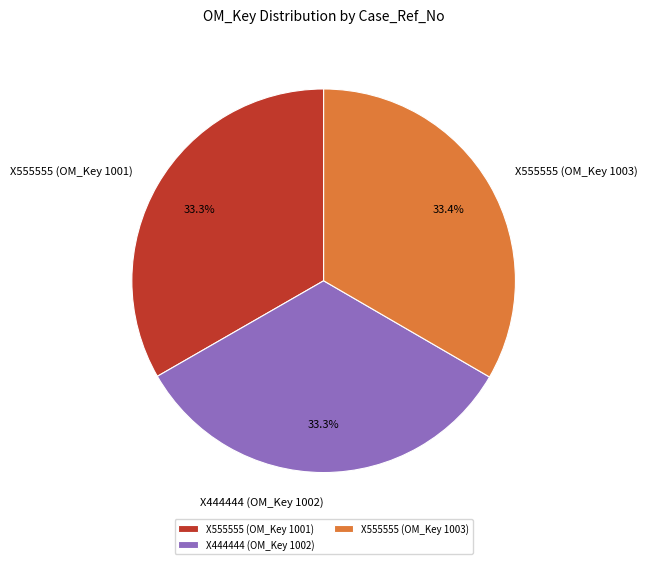

Is it true that X555555 (OM_Key 1003) is 33% of the pie?

True